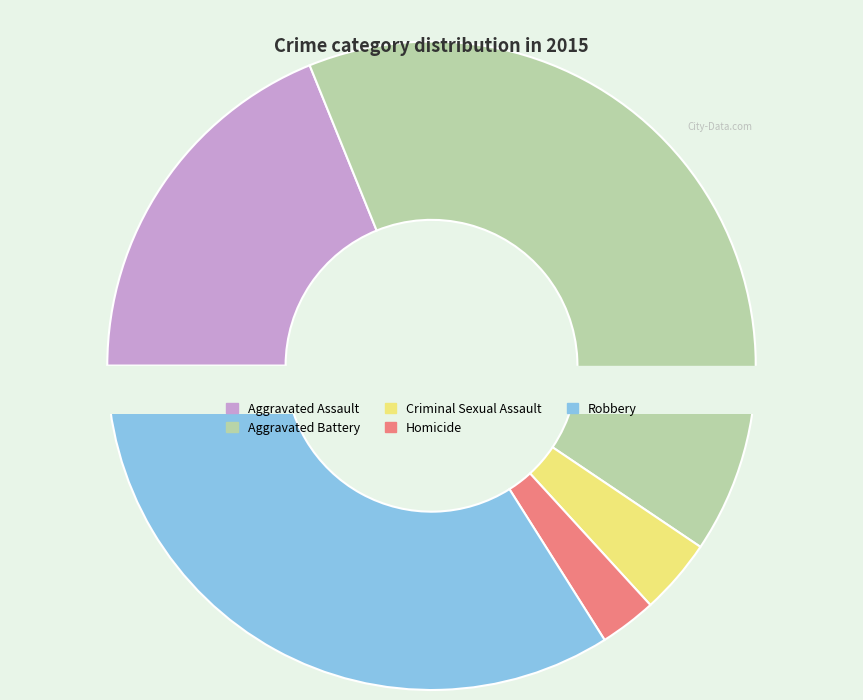

How many slices are in this pie chart?

5